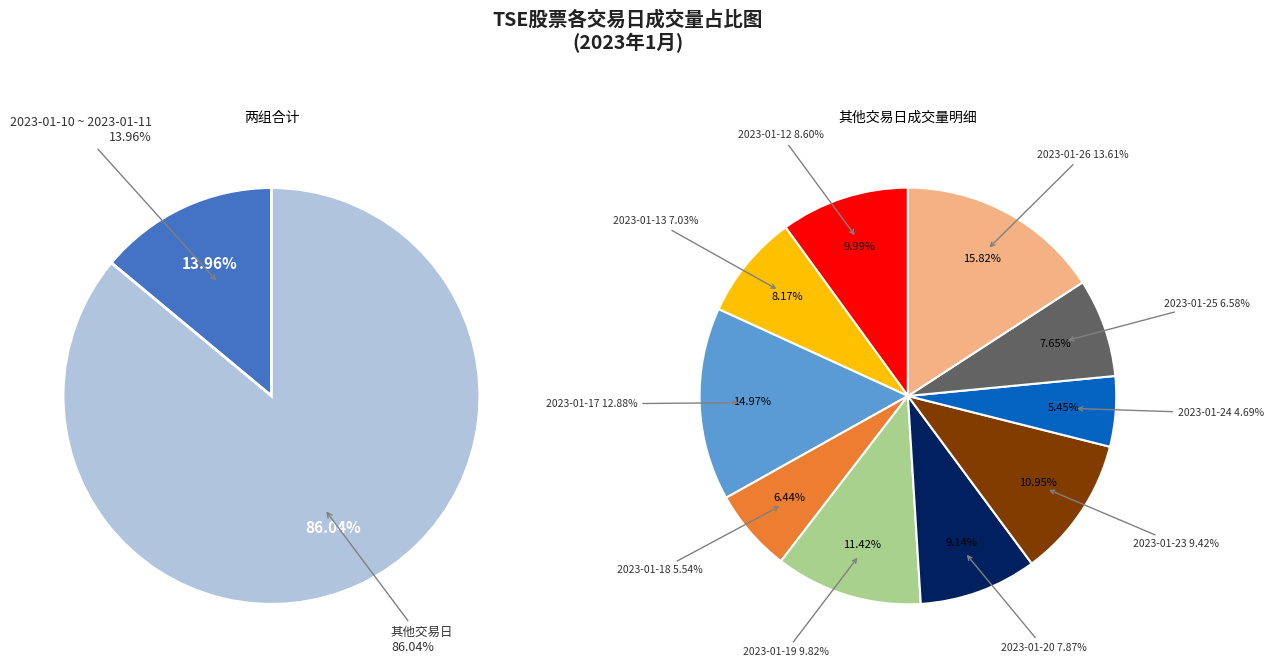

How much of the chart is everything except 2023-01-23?

90.6%